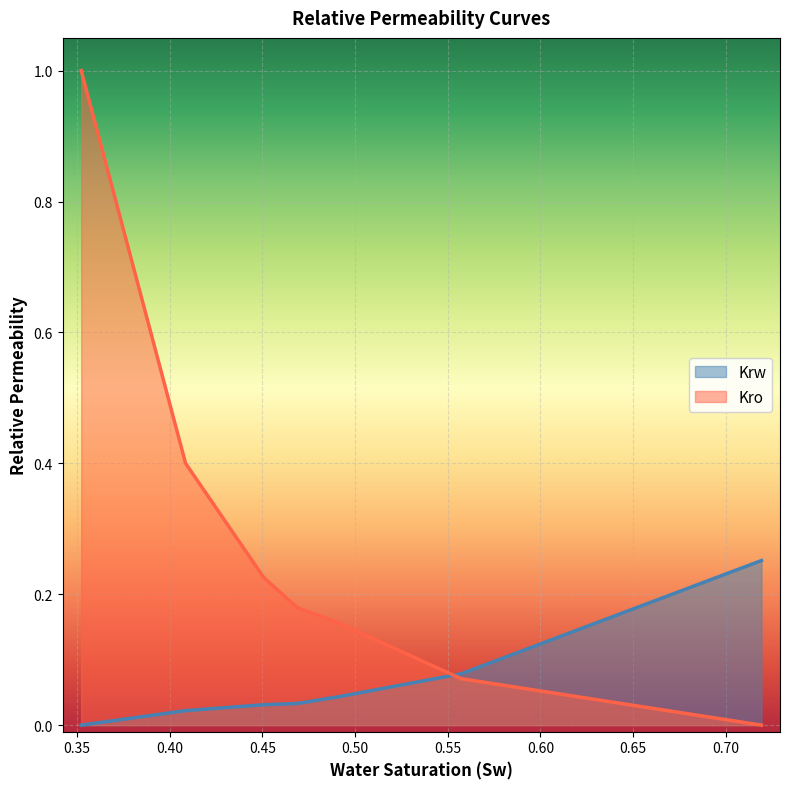

True or false: Krw has more than 0 interior local peaks.

False